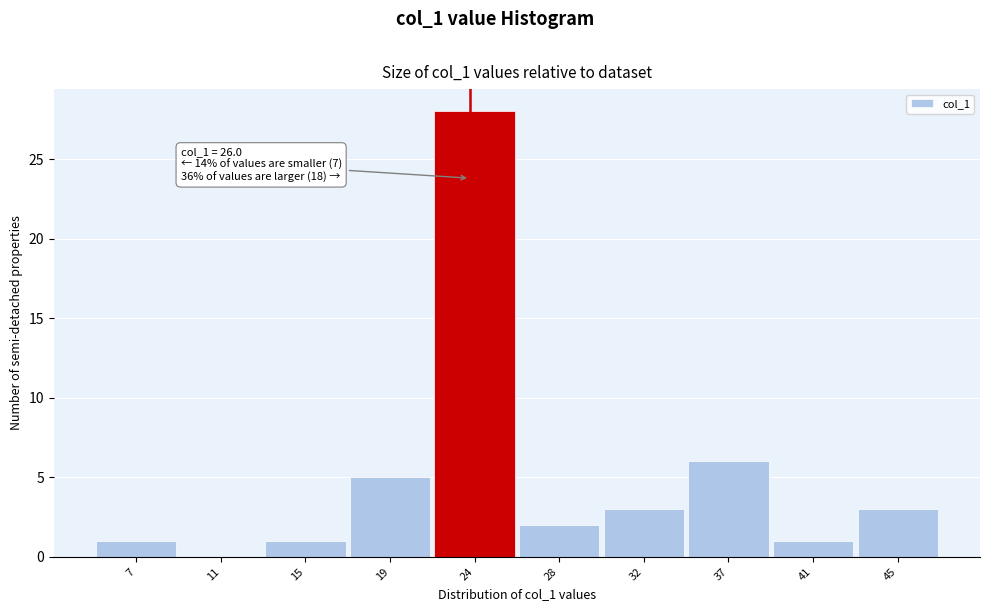

Reading left to right, extract all data points from this chart.

7=1	11=0	15=1	19=5	24=28	28=2	32=3	37=6	41=1	45=3